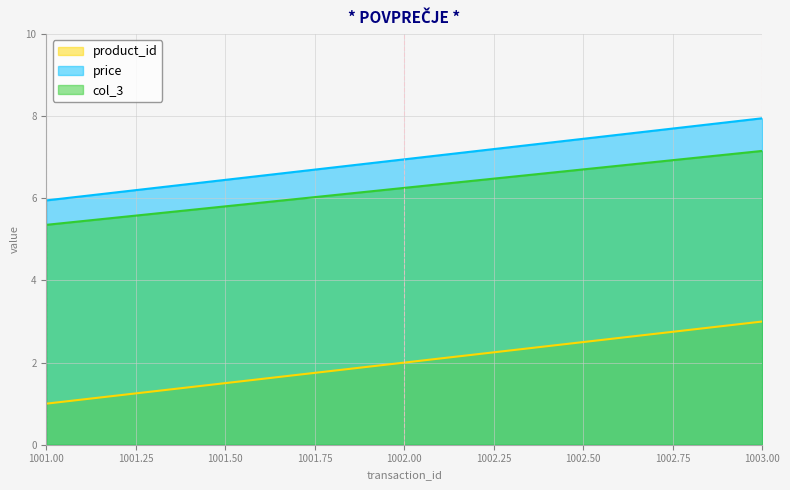

What is the sum of the product_id values at 1002.00 and 1001.00?

3.0